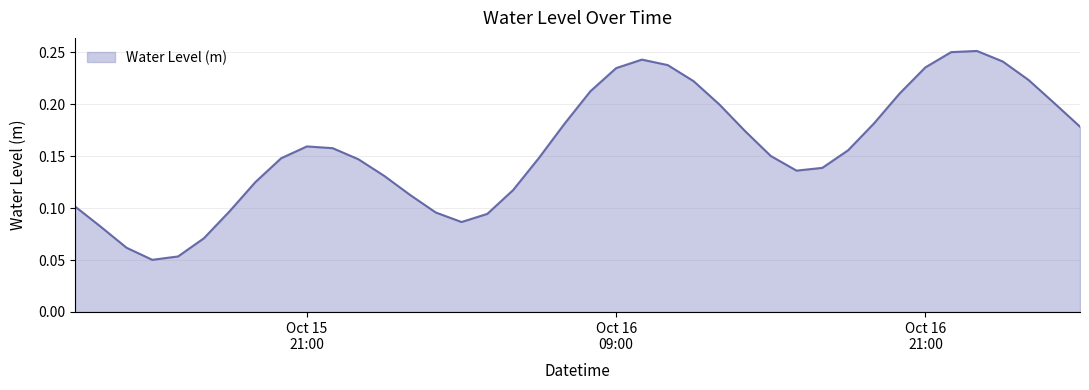

Reading left to right, list all the values displayed in this chart.

0.1	0.1	0.1	0.1	0.1	0.1	0.1	0.1	0.1	0.2	0.2	0.1	0.1	0.1	0.1	0.1	0.1	0.1	0.1	0.2	0.2	0.2	0.2	0.2	0.2	0.2	0.2	0.2	0.1	0.1	0.2	0.2	0.2	0.2	0.3	0.3	0.2	0.2	0.2	0.2